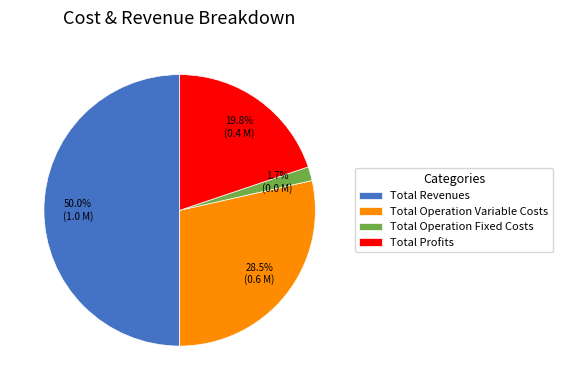

Is Total Operation Fixed Costs the majority of the pie?

No